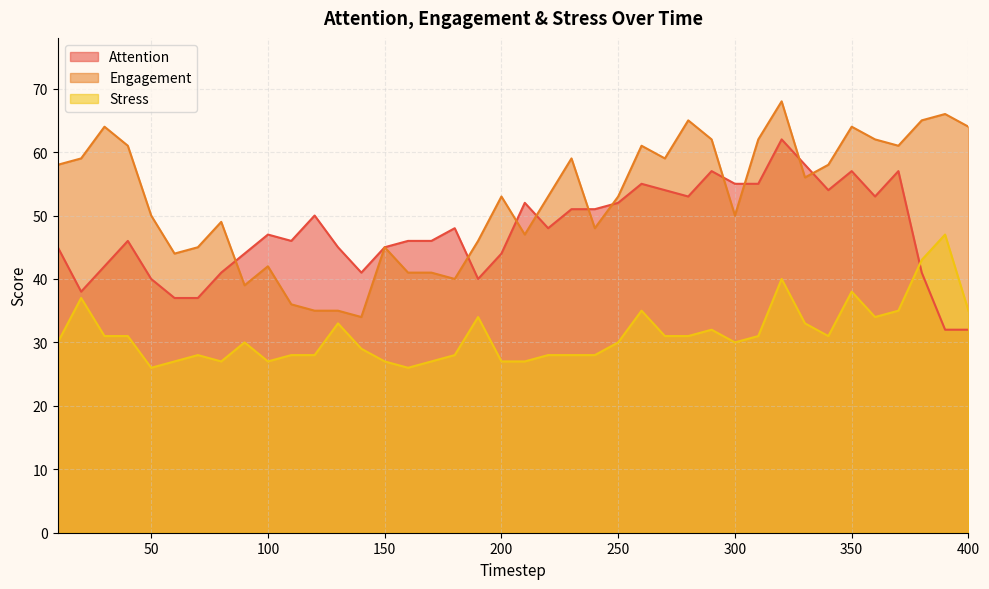

What is the difference between the maximum and minimum values in the Engagement series?

34